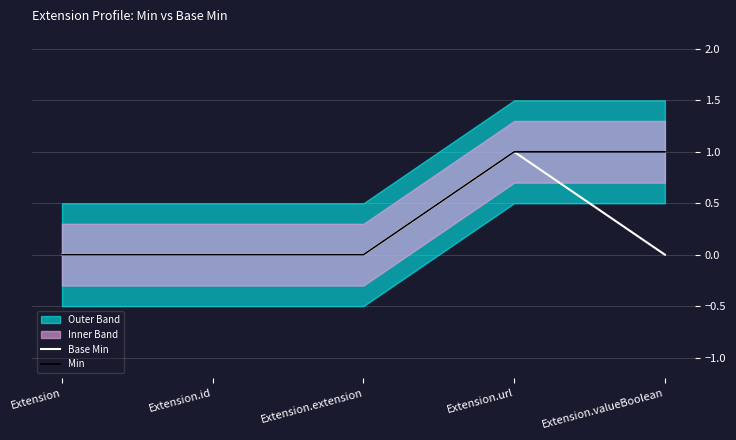

Count the Base Min values in the range 0 to 1.

5